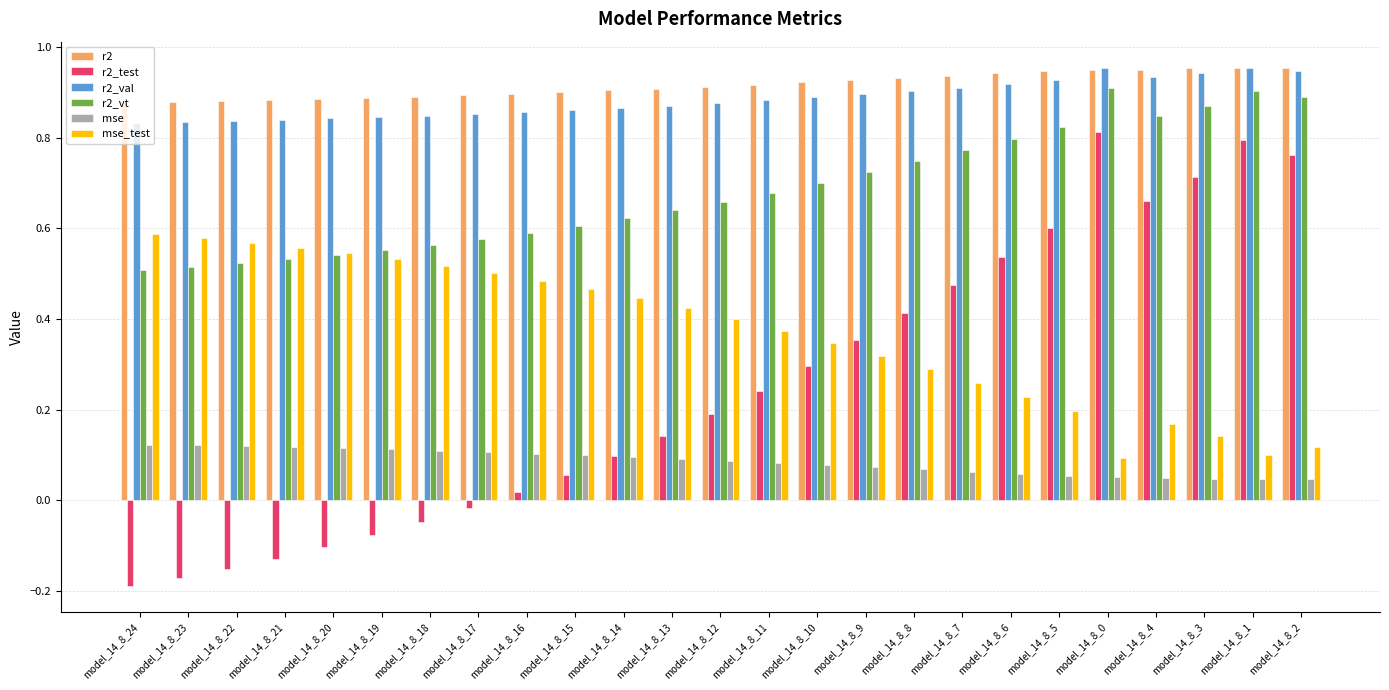

At how many categories does at least one series exceed 0?

25